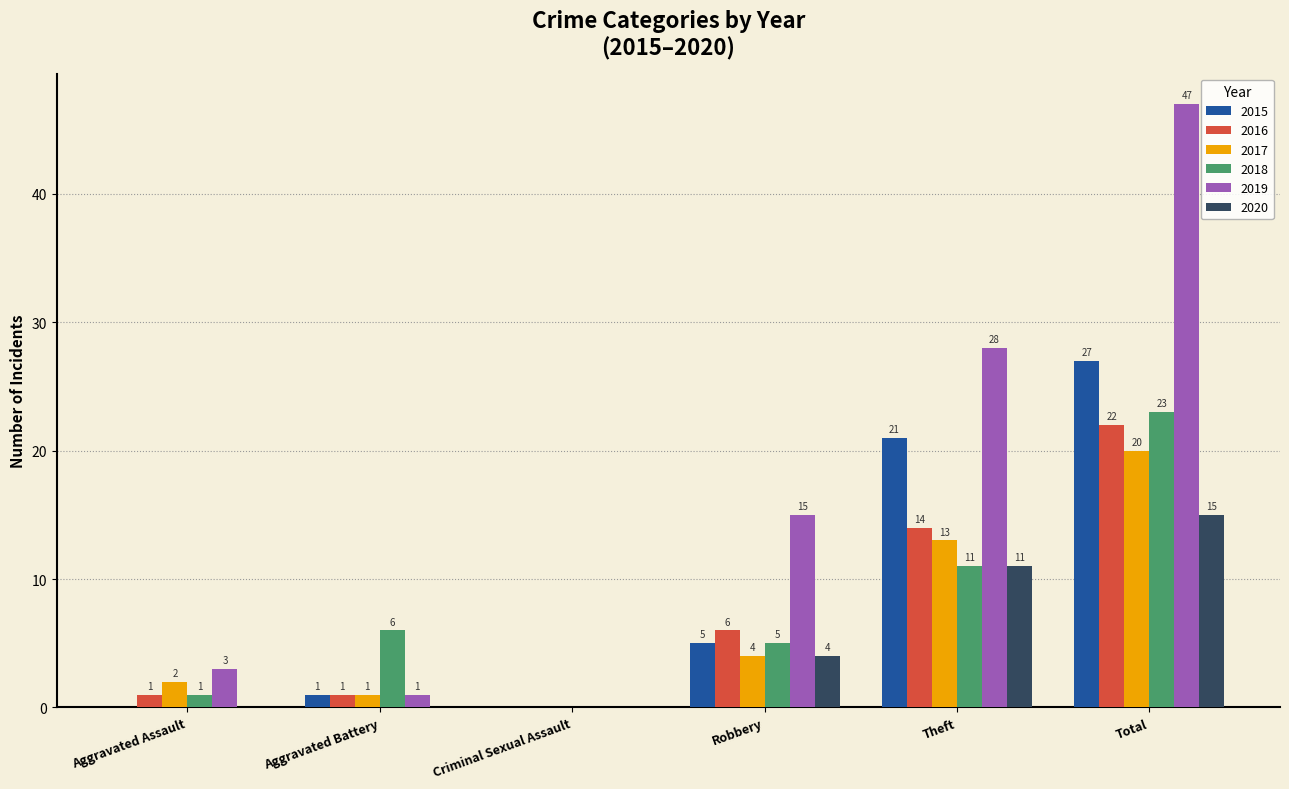

Is it true that 2016 equals 22 at Total?

True